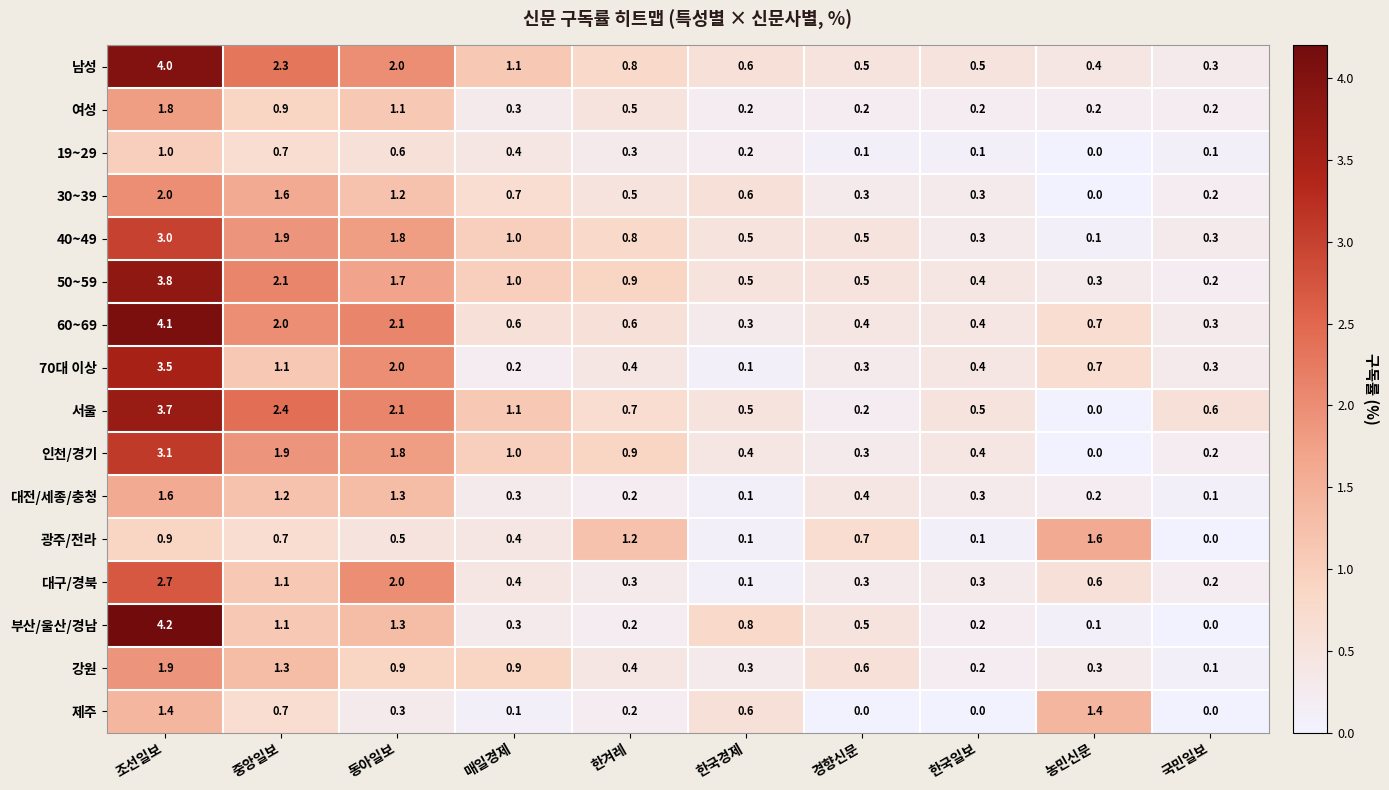

What is the greatest value displayed?

4.2